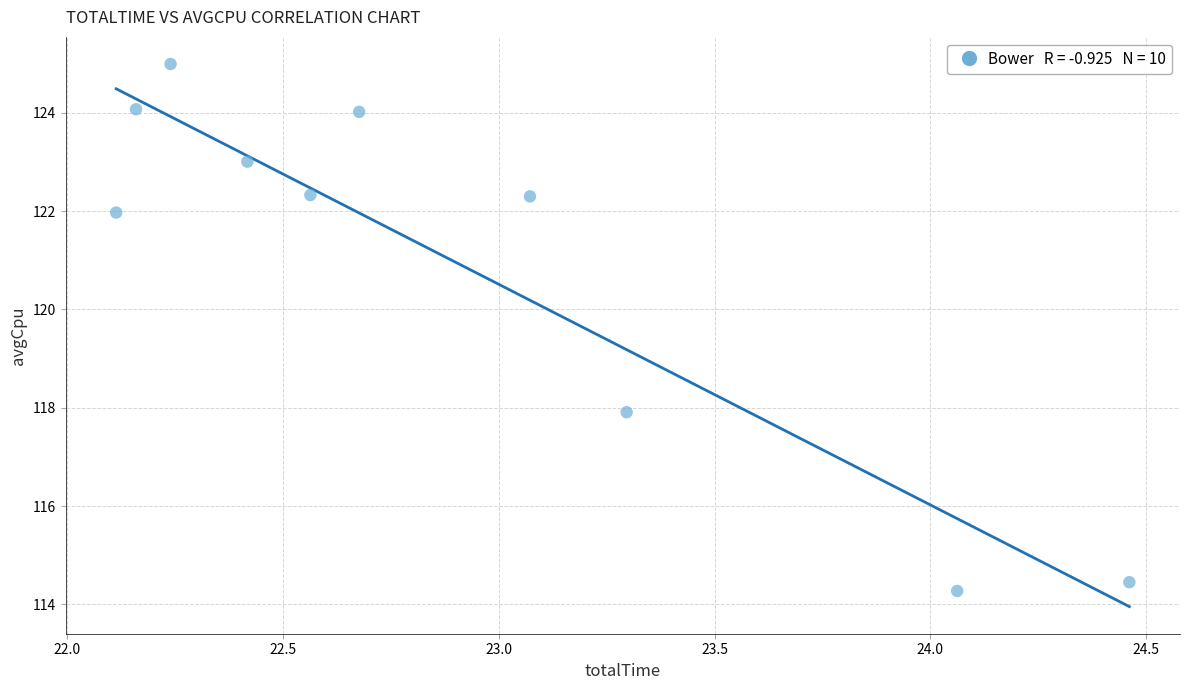

What is the range of X values (max minus min)?

2.3